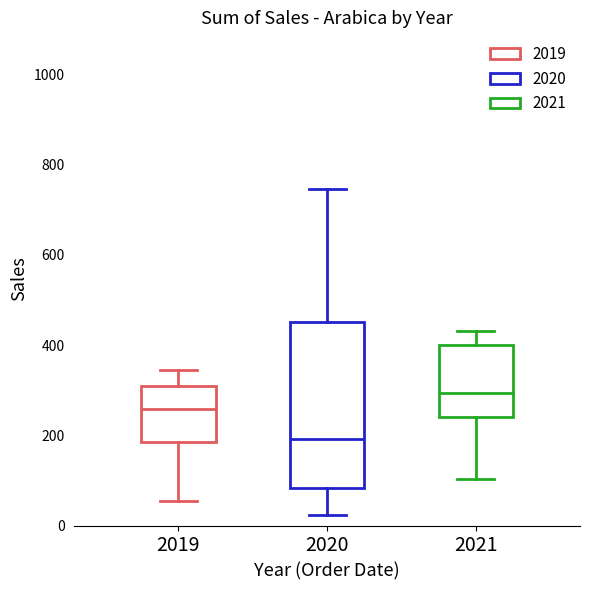

Where is the upper edge of the box at x = 2019 on the y-axis? The values are not printed on the chart, so give them approximately, as read against the axis.

300